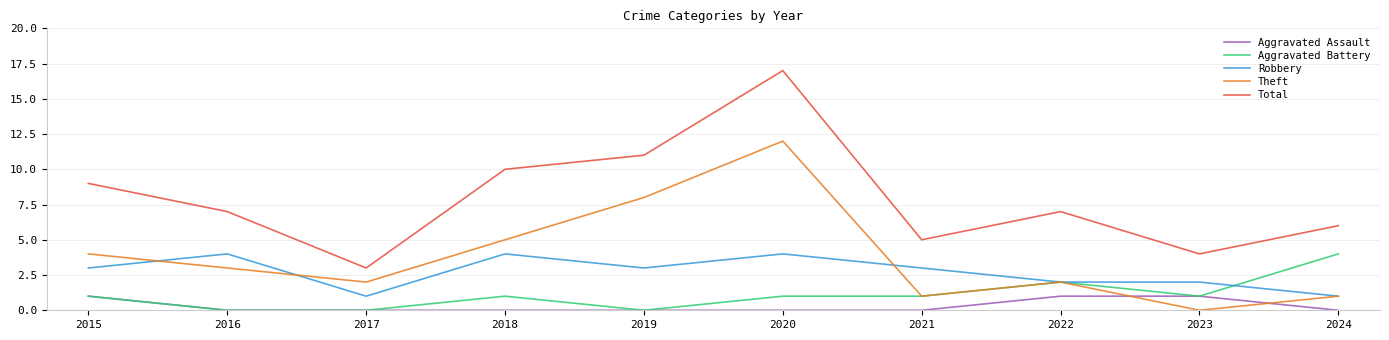

Reading right to left, transcribe all the data shown in this chart.

Aggravated Assault: 2024=0	2023=1	2022=1	2021=0	2020=0	2019=0	2018=0	2017=0	2016=0	2015=1
Aggravated Battery: 2024=4	2023=1	2022=2	2021=1	2020=1	2019=0	2018=1	2017=0	2016=0	2015=1
Robbery: 2024=1	2023=2	2022=2	2021=3	2020=4	2019=3	2018=4	2017=1	2016=4	2015=3
Theft: 2024=1	2023=0	2022=2	2021=1	2020=12	2019=8	2018=5	2017=2	2016=3	2015=4
Total: 2024=6	2023=4	2022=7	2021=5	2020=17	2019=11	2018=10	2017=3	2016=7	2015=9